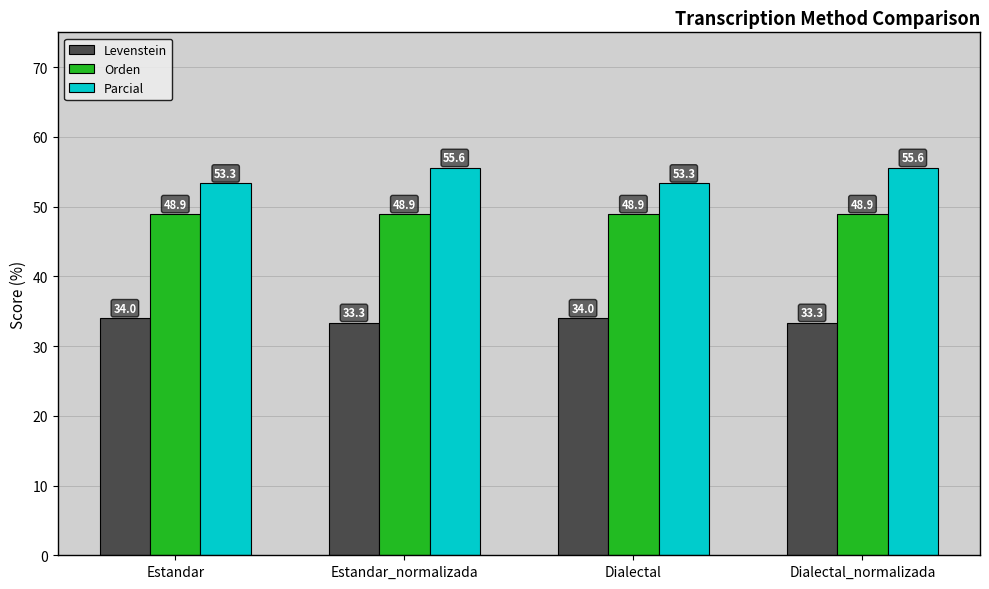

Read the Parcial value at Dialectal.

53.3